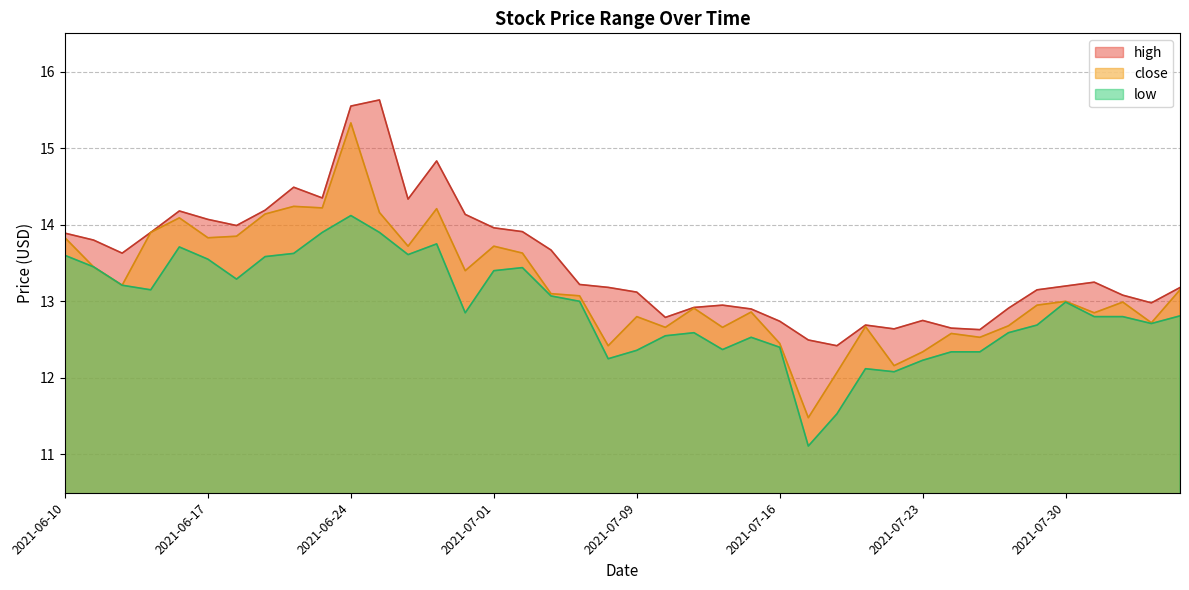

Which series has the widest spread of values?

close